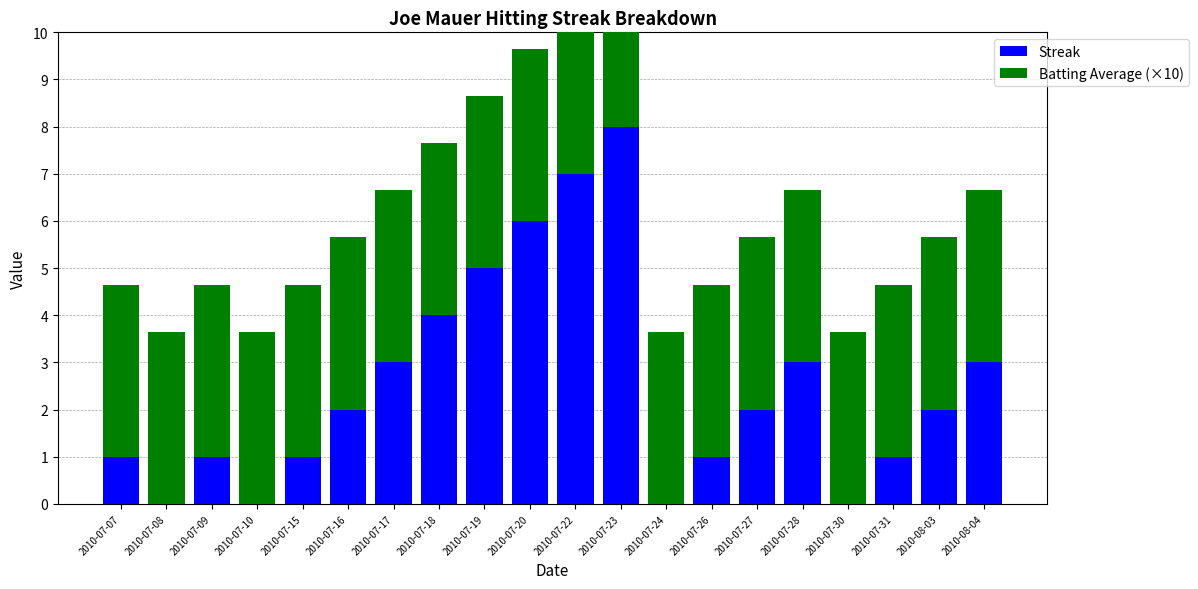

How many data points in Streak are less than 2?

9